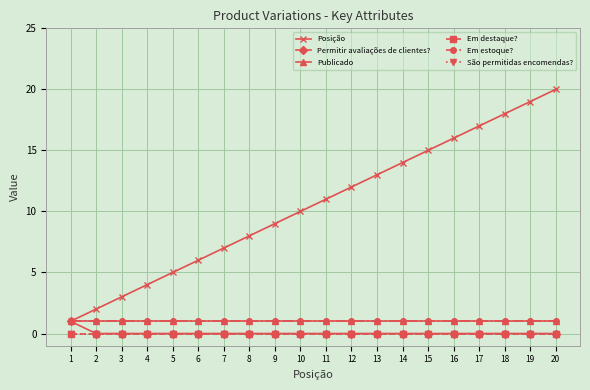

True or false: Em estoque? and São permitidas encomendas? cross at least once.

False